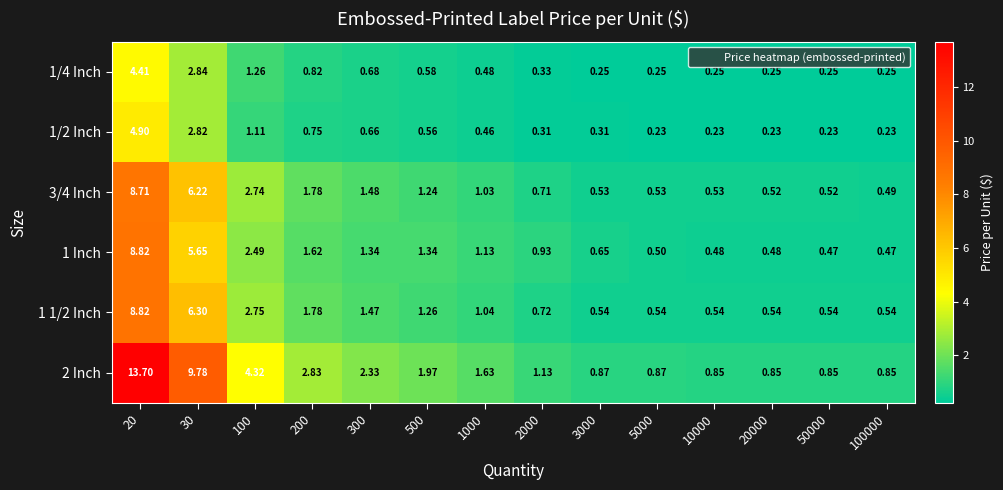

Is the value of 1 Inch at 500 greater than the value of 3/4 Inch at 300?

No